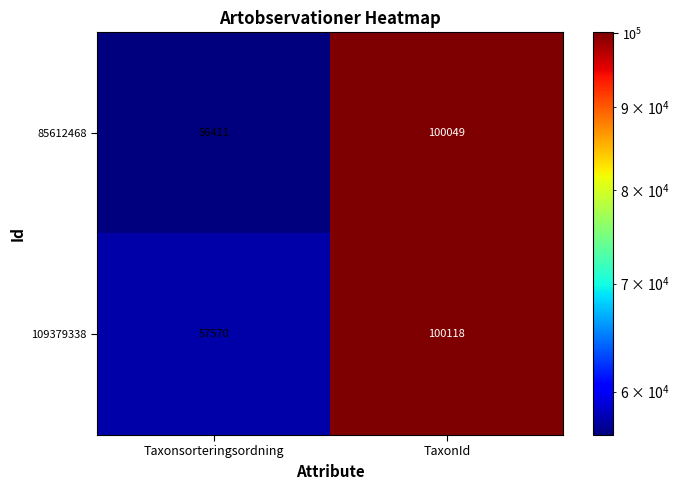

Is it true that 85612468 equals 33594 at Taxonsorteringsordning?

False